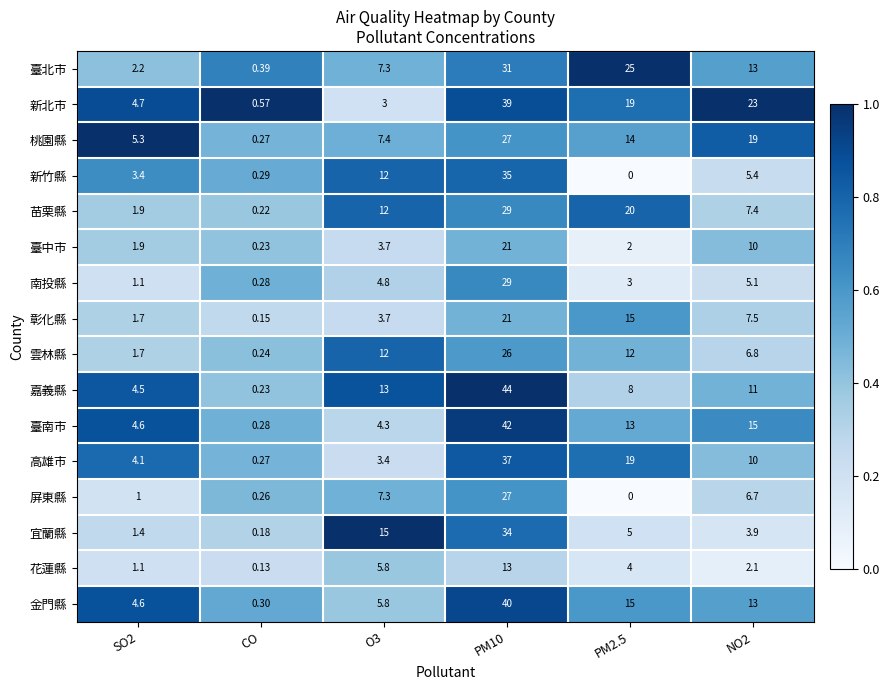

Which category has the lowest value across all series?

PM2.5